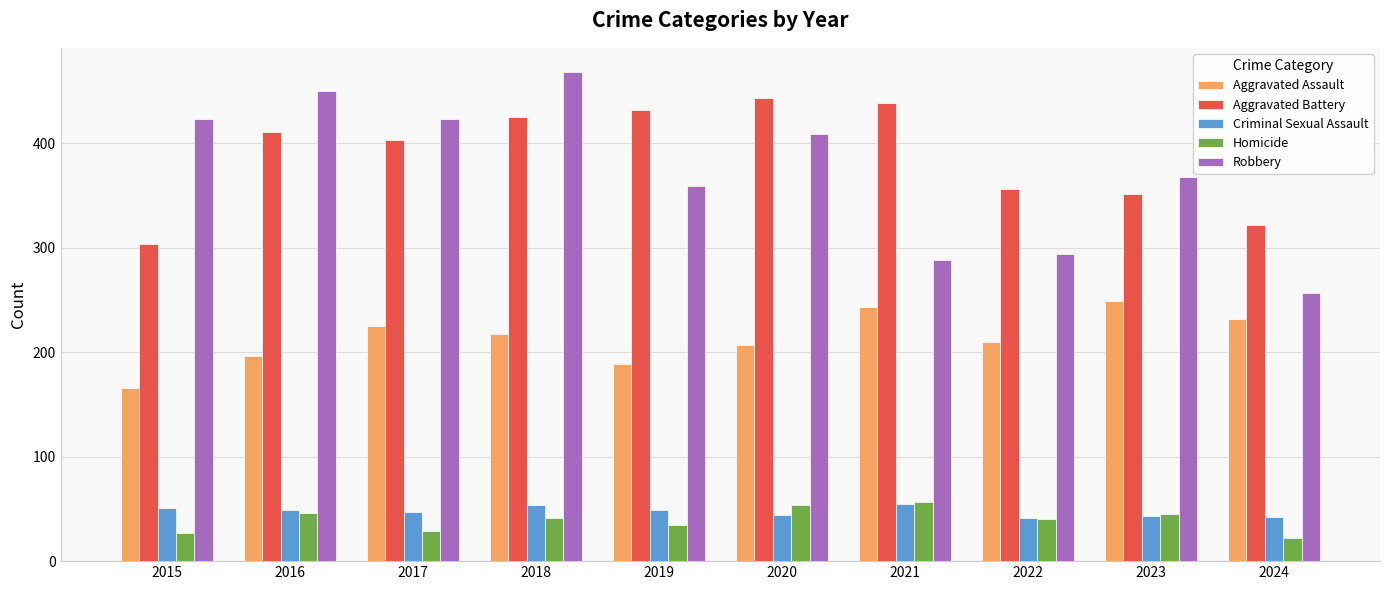

What value does the Criminal Sexual Assault series have at 2015, to the nearest 5?

50